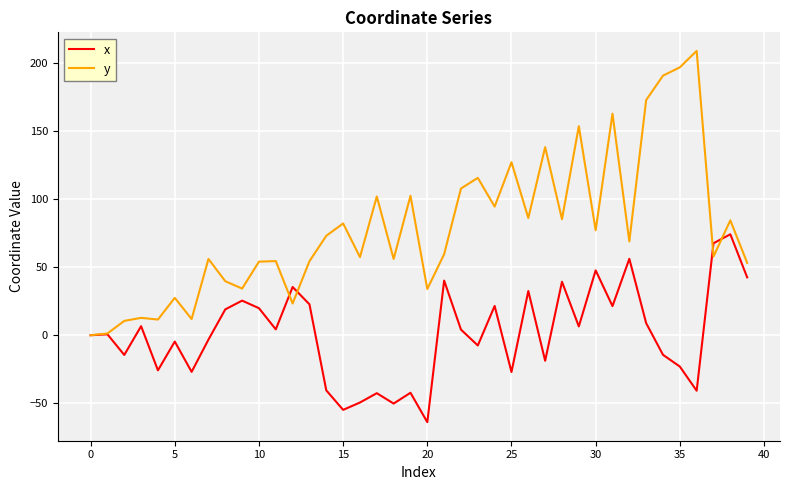

List the series in order of their overall mean, highest first.

y, x